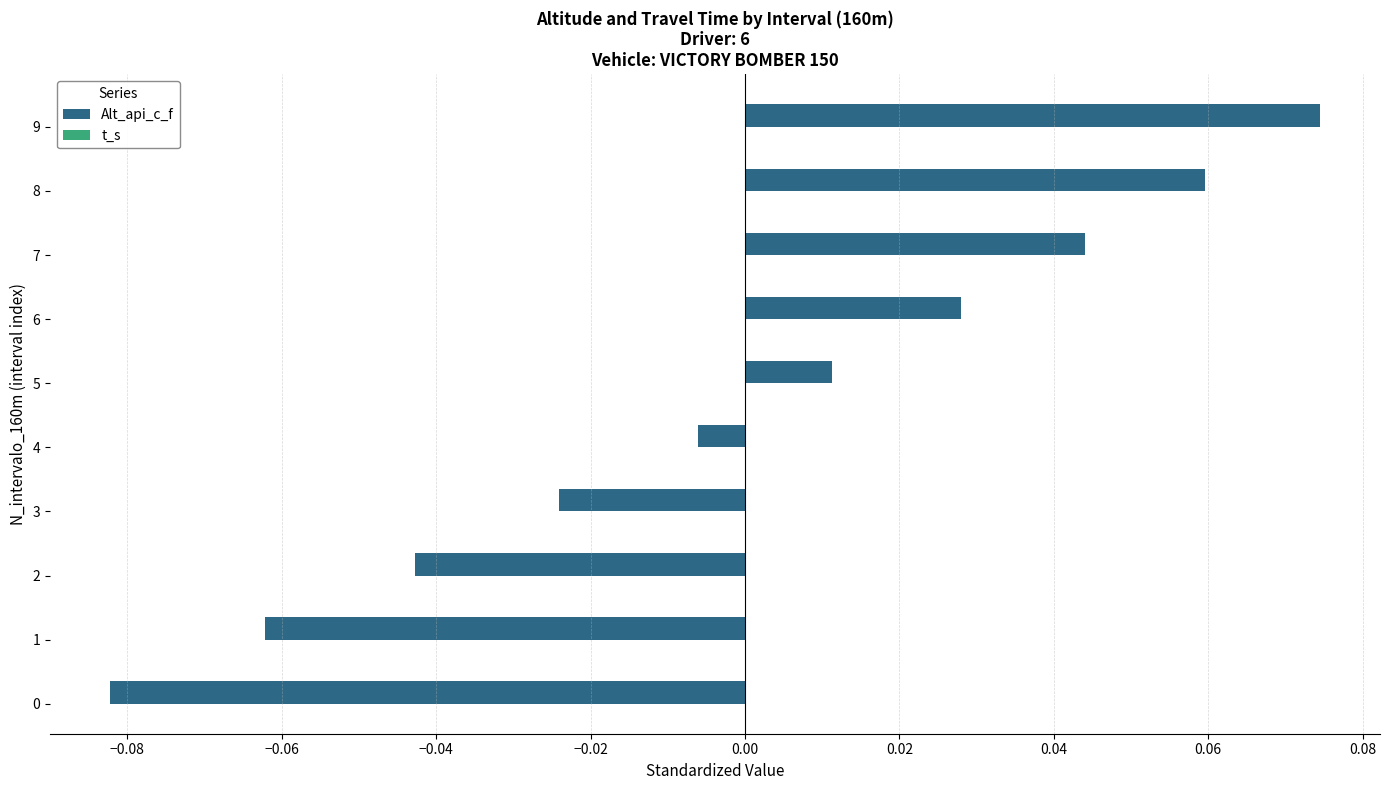

Are the bars horizontal?

Yes